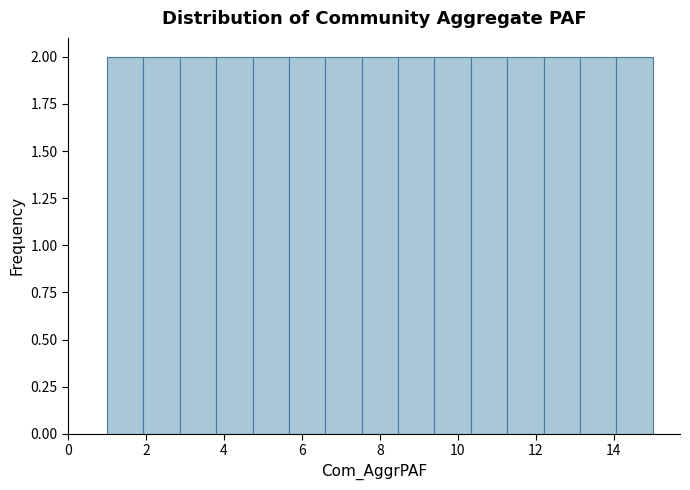

Reading left to right, transcribe this chart: for each bar, give the range it covers on the x-axis and its height. Neither the bar edges nor the heights are printed on the chart, so give them approximately, as read against the axes.

1.0 to 2.0: 2
2.0 to 2.8: 2
2.8 to 3.8: 2
3.8 to 4.8: 2
4.8 to 5.6: 2
5.6 to 6.6: 2
6.6 to 7.6: 2
7.6 to 8.4: 2
8.4 to 9.4: 2
9.4 to 10.4: 2
10.4 to 11.2: 2
11.2 to 12.2: 2
12.2 to 13.2: 2
13.2 to 14.0: 2
14.0 to 15.0: 2